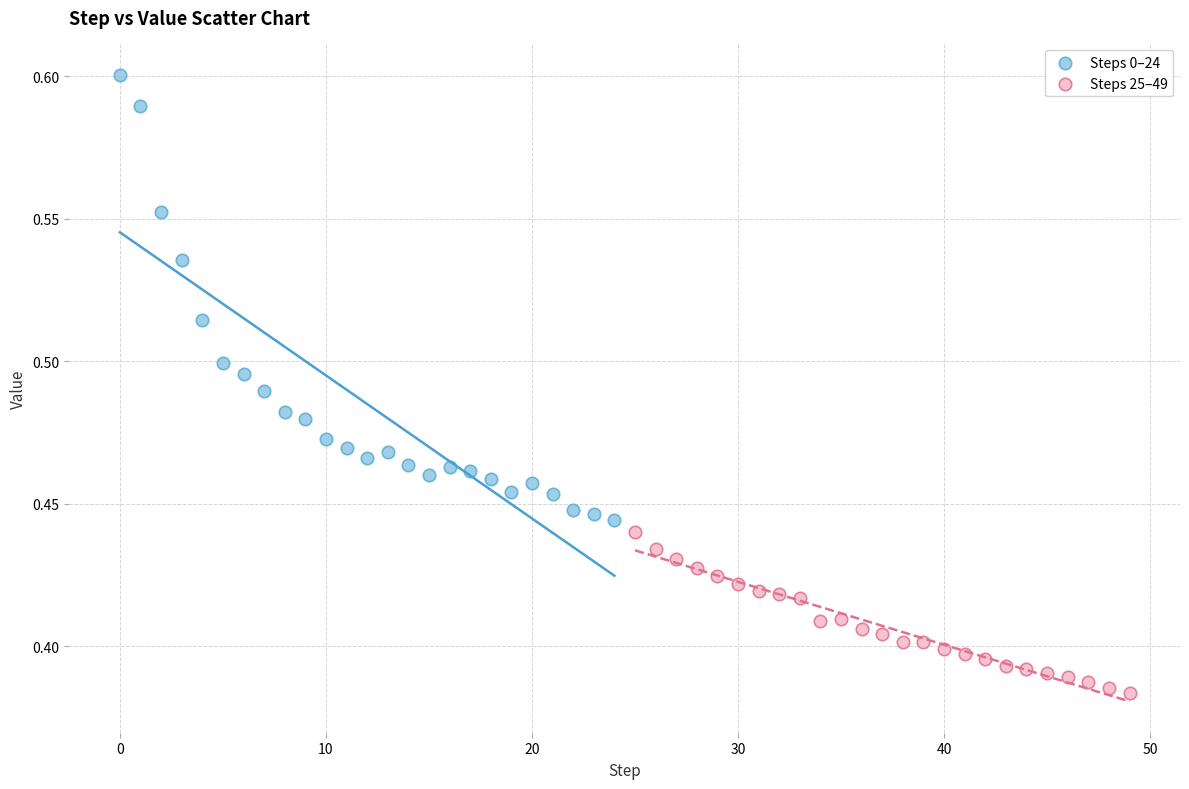

Which series reaches the minimum Y coordinate?

Steps 25–49